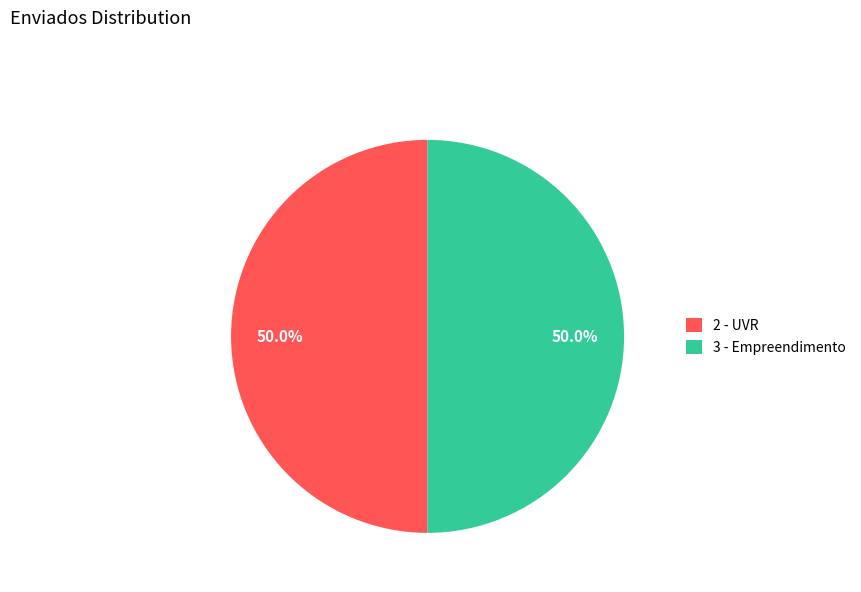

Approximately how many times larger is the value at 2 - UVR compared to 3 - Empreendimento?

1.0